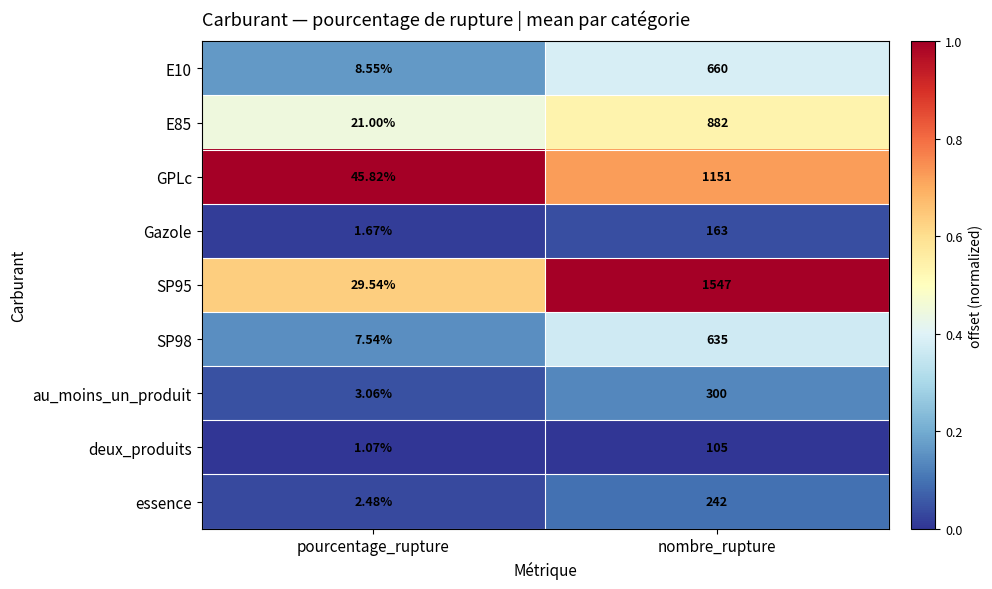

At which category is the sum across all series the highest?

nombre_rupture